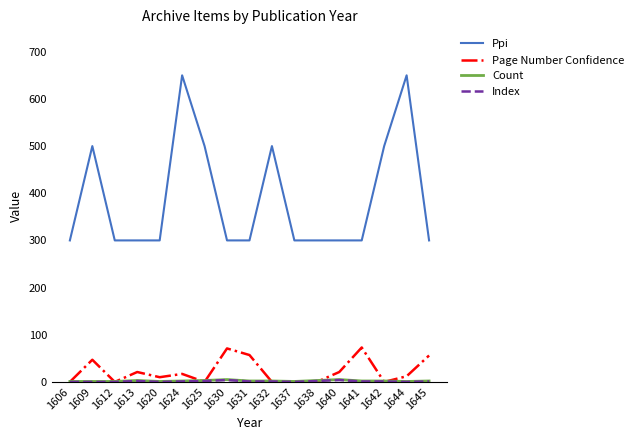

Which series has the widest spread of values?

Ppi